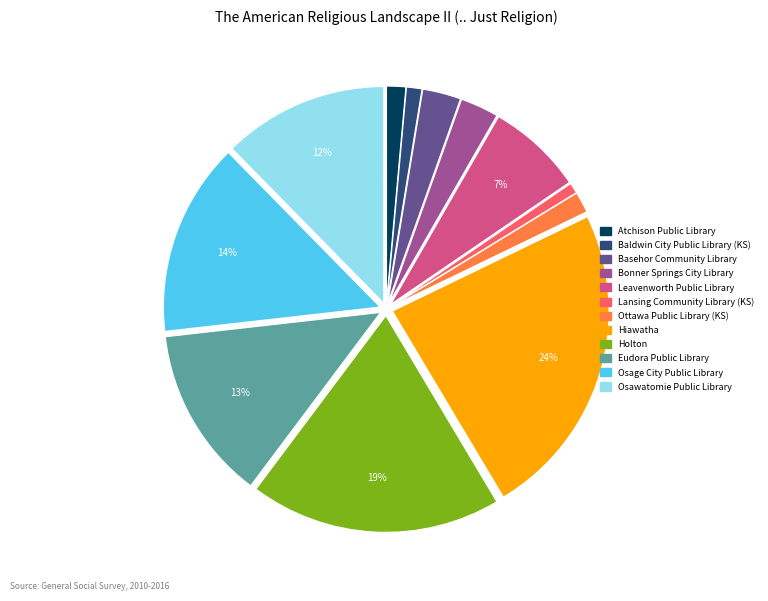

To the nearest percent, what is the average slice percentage?

8%